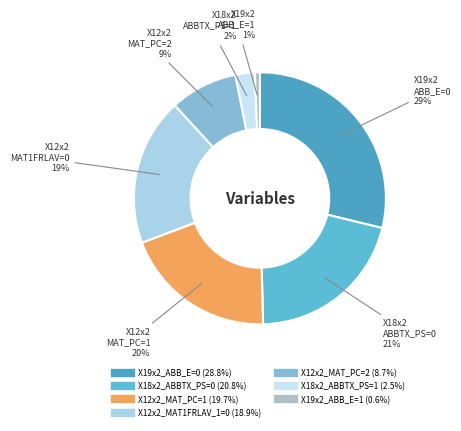

To the nearest percent, what percentage of the pie is X18x2_ABBTX_PS=0?

21%